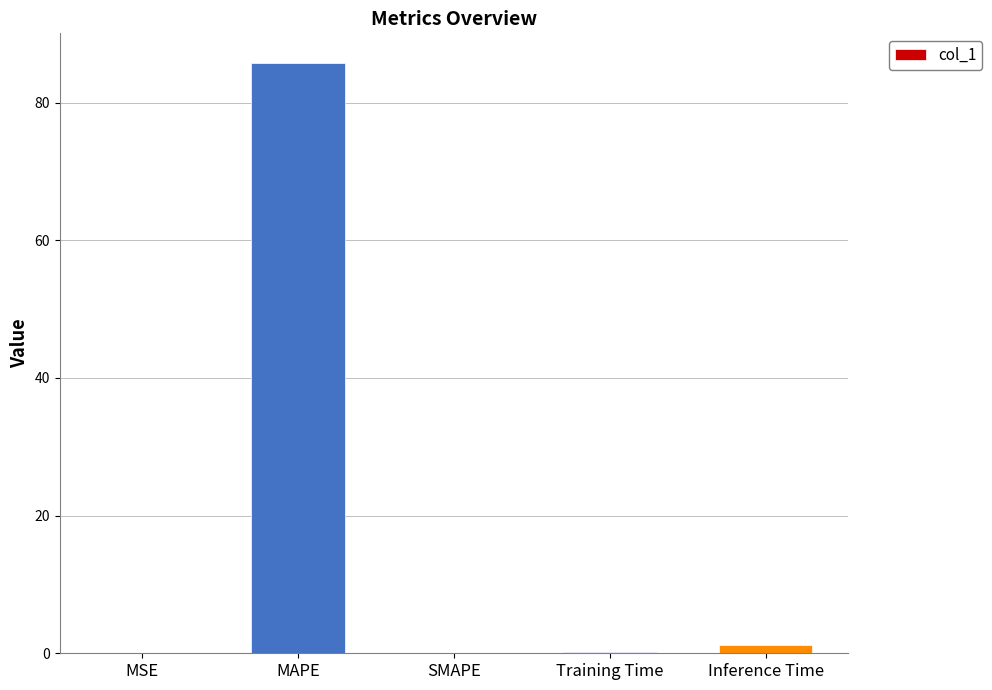

Is it true that the value at MAPE is 130.1?

False